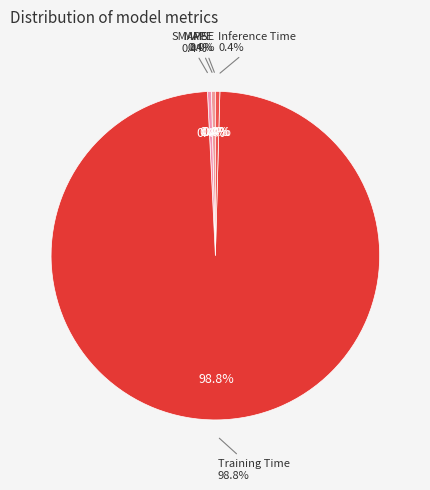

Rank the categories by value from lowest to highest.

MSE, MAPE, SMAPE, Inference Time, Training Time